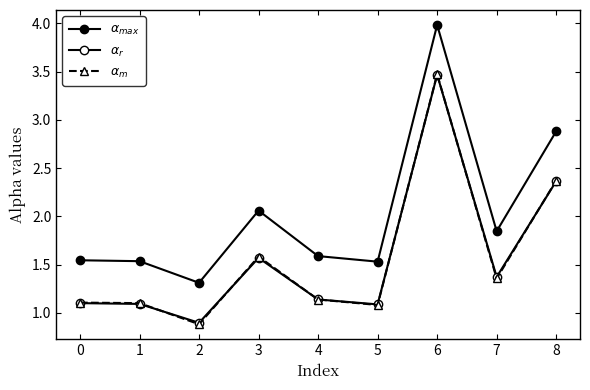

Is this an area chart (filled region under the line)?

No